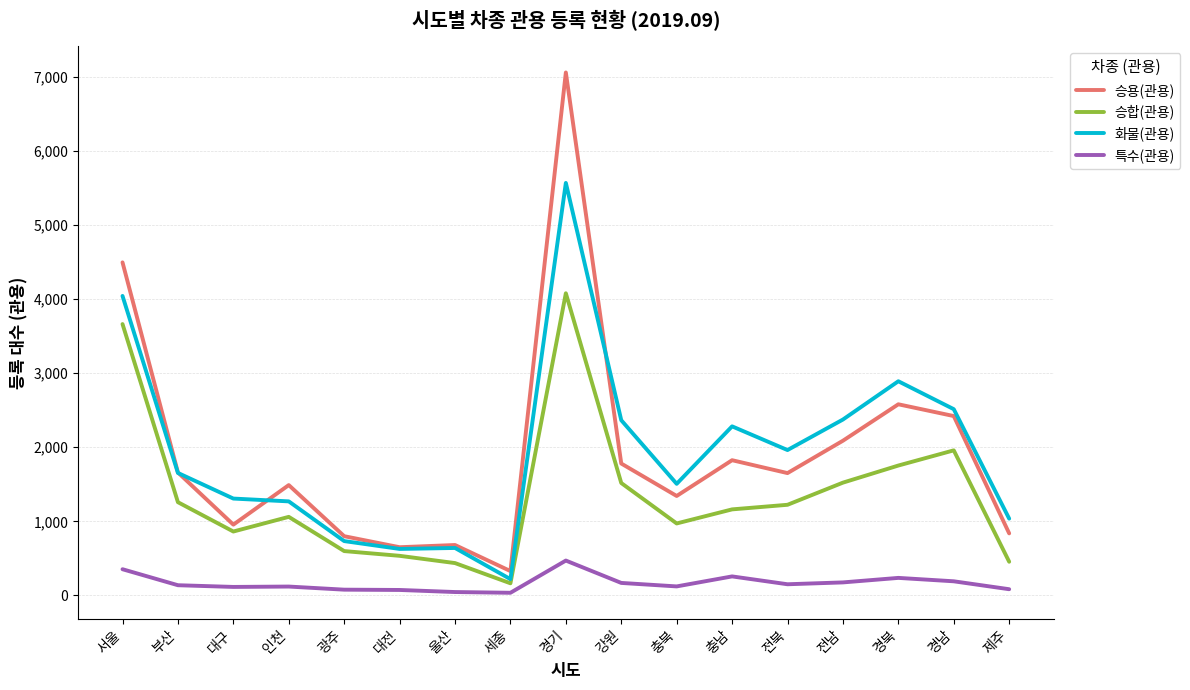

The value of 화물(관용) at 부산 is 1653. True or false?

True